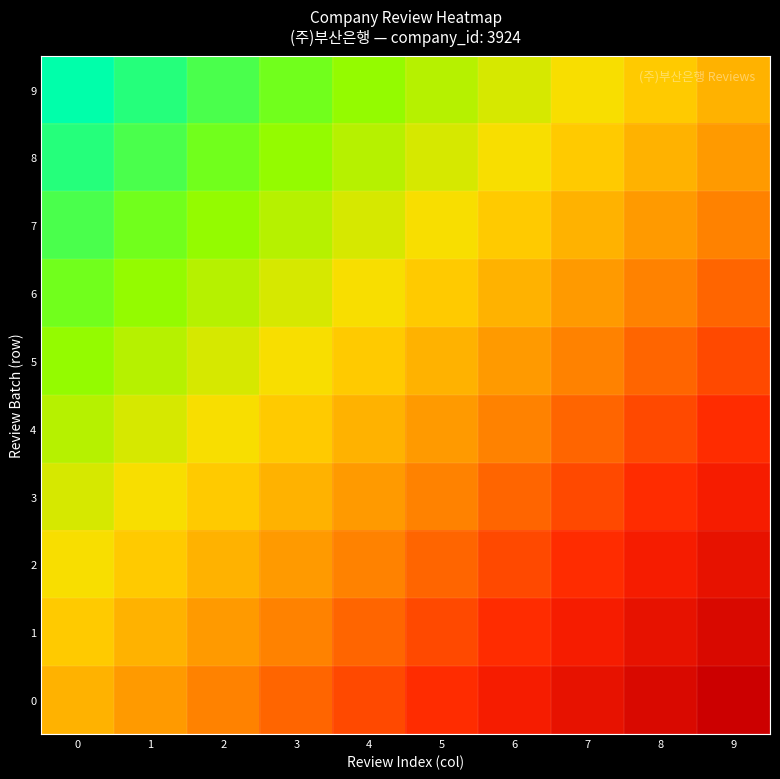

Reading right to left, list all the values displayed in this chart.

0: 9=1.0	8=0.9	7=0.8	6=0.7	5=0.6	4=0.4	3=0.3	2=0.2	1=0.1	0=0.0
1: 9=0.9	8=0.8	7=0.7	6=0.6	5=0.4	4=0.3	3=0.2	2=0.1	1=0.0	0=-0.1
2: 9=0.8	8=0.7	7=0.6	6=0.4	5=0.3	4=0.2	3=0.1	2=0.0	1=-0.1	0=-0.2
3: 9=0.7	8=0.6	7=0.4	6=0.3	5=0.2	4=0.1	3=0.0	2=-0.1	1=-0.2	0=-0.3
4: 9=0.6	8=0.4	7=0.3	6=0.2	5=0.1	4=0.0	3=-0.1	2=-0.2	1=-0.3	0=-0.4
5: 9=0.4	8=0.3	7=0.2	6=0.1	5=0.0	4=-0.1	3=-0.2	2=-0.3	1=-0.4	0=-0.6
6: 9=0.3	8=0.2	7=0.1	6=0.0	5=-0.1	4=-0.2	3=-0.3	2=-0.4	1=-0.6	0=-0.7
7: 9=0.2	8=0.1	7=0.0	6=-0.1	5=-0.2	4=-0.3	3=-0.4	2=-0.6	1=-0.7	0=-0.8
8: 9=0.1	8=0.0	7=-0.1	6=-0.2	5=-0.3	4=-0.4	3=-0.6	2=-0.7	1=-0.8	0=-0.9
9: 9=0.0	8=-0.1	7=-0.2	6=-0.3	5=-0.4	4=-0.6	3=-0.7	2=-0.8	1=-0.9	0=-1.0